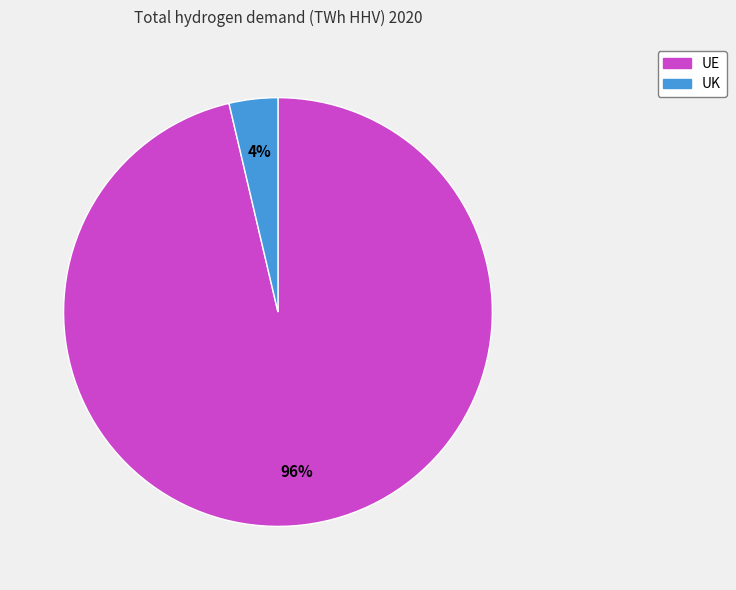

Between UE and UK, which is larger?

UE